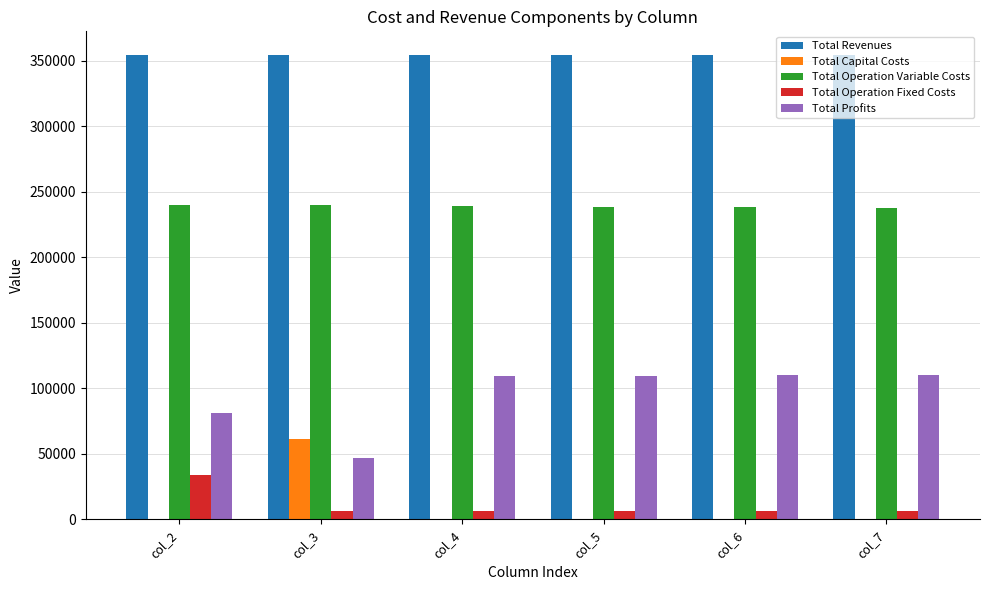

What is the highest value of the Total Revenues series?

354639.0